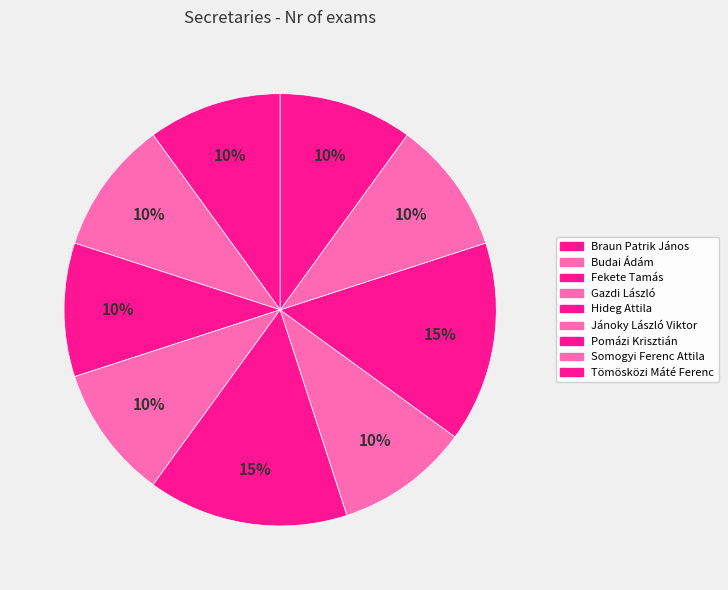

How many segments does this pie chart have?

9